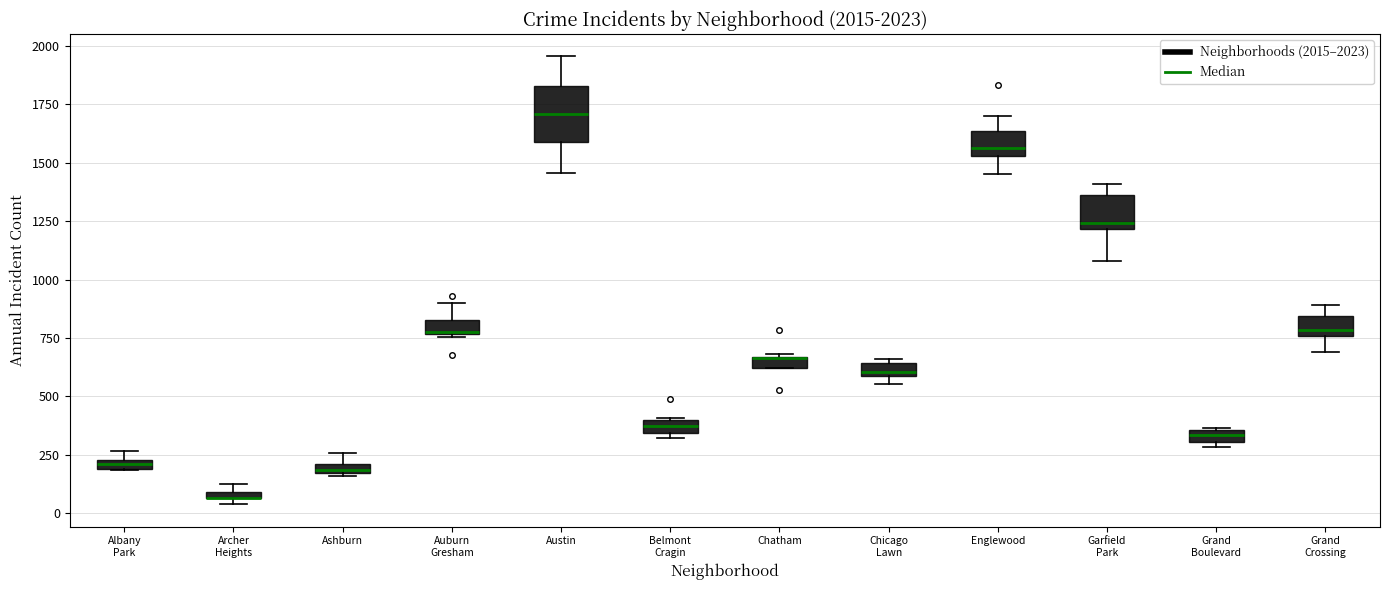

Comparing the boxes themselves (not the whiskers), which one is the tallest?

Austin